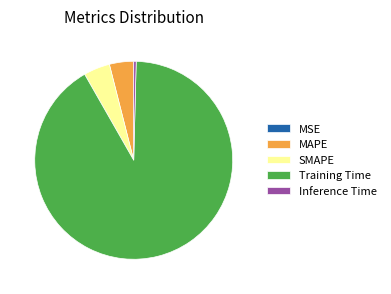

Which category accounts for the majority?

Training Time